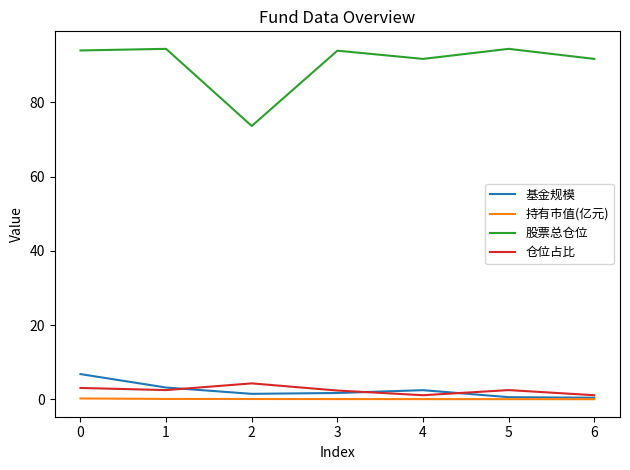

Which series has the largest range (max minus min)?

股票总仓位